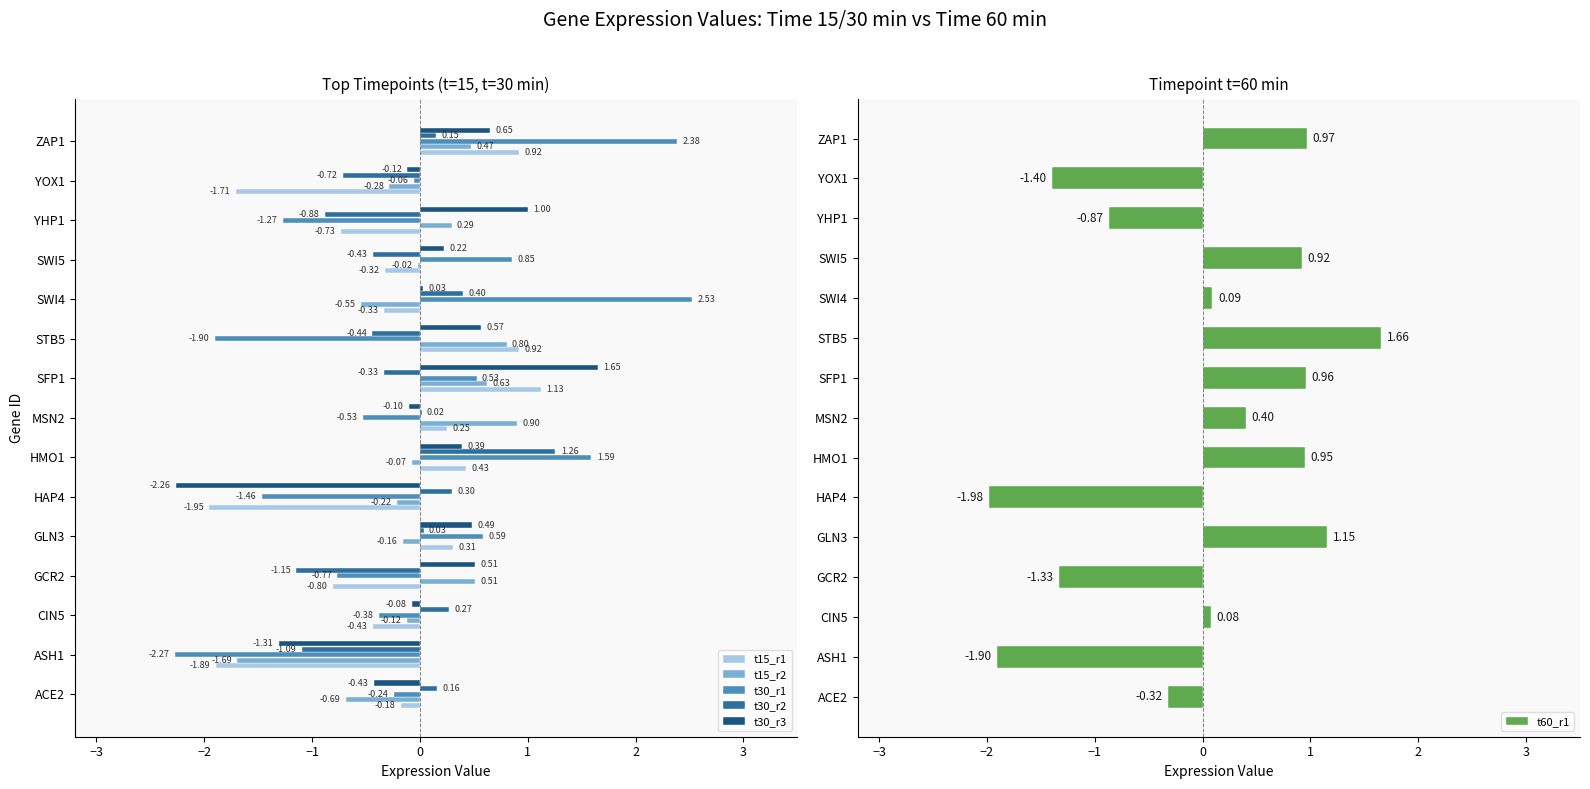

What is the difference between the t30_r3 values at YHP1 and STB5?

0.4